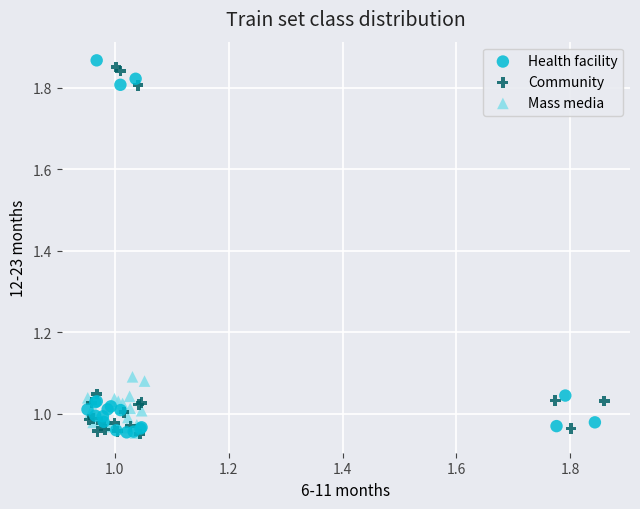

What are all the series names shown in the legend?

Health facility, Community, Mass media